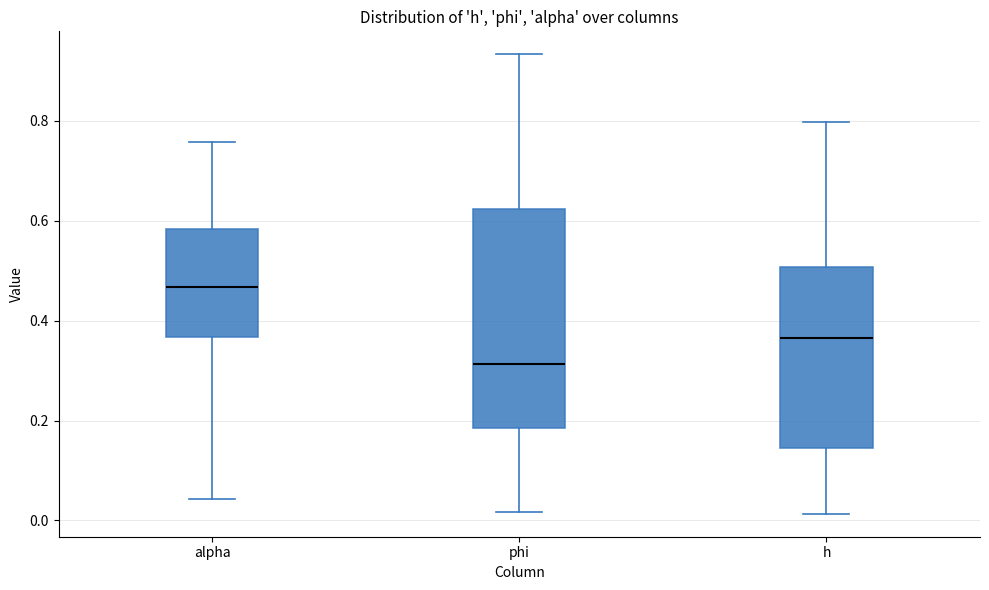

Reading left to right, transcribe this box plot: for each box, give where its median line is, the range the box spans, and where its two whiskers end, as read against the y-axis. The values are not printed on the chart, so give them approximately, as read against the axis.

alpha: median 0.46, box 0.36 to 0.58, whiskers 0.04 to 0.76
phi: median 0.32, box 0.18 to 0.62, whiskers 0.02 to 0.94
h: median 0.36, box 0.14 to 0.50, whiskers 0.02 to 0.80